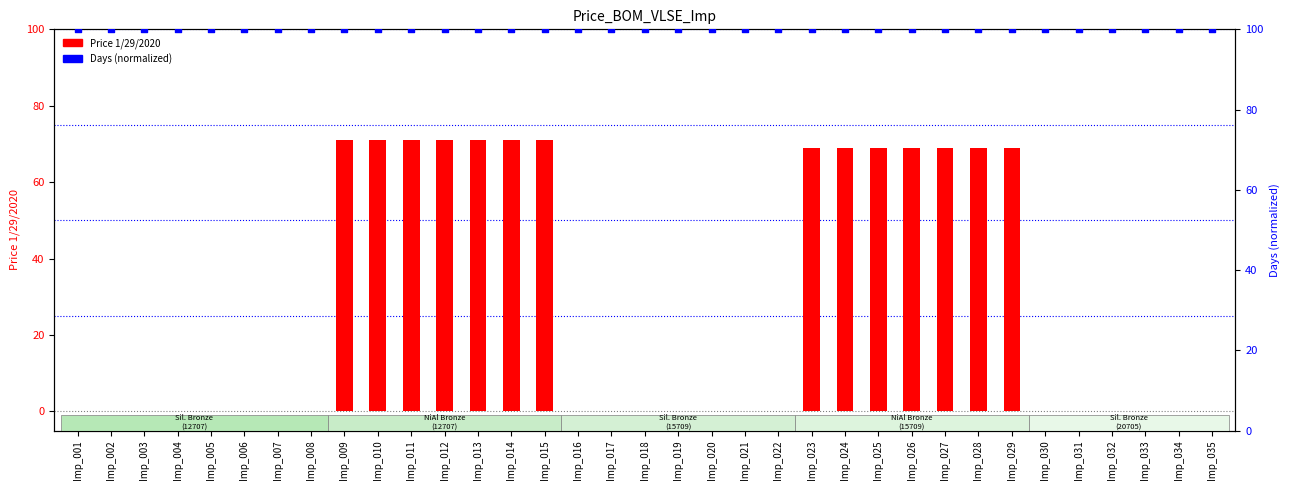

At how many categories does at least one series exceed 77?

35